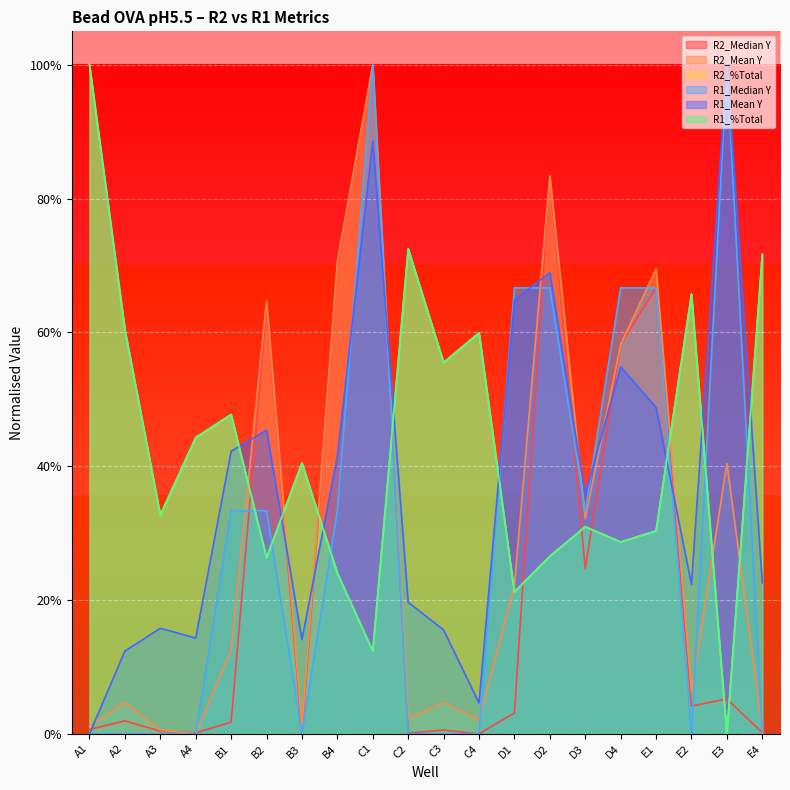

Reading right to left, extract all data points from this chart.

R2_Median Y: E4=0.0	E3=0.1	E2=0.0	E1=0.7	D4=0.6	D3=0.2	D2=0.8	D1=0.0	C4=0.0	C3=0.0	C2=0.0	C1=1.0	B4=0.7	B3=0.0	B2=0.6	B1=0.0	A4=0.0	A3=0.0	A2=0.0	A1=0.0
R2_Mean Y: E4=0.0	E3=0.4	E2=0.1	E1=0.7	D4=0.6	D3=0.3	D2=0.8	D1=0.2	C4=0.0	C3=0.0	C2=0.0	C1=1.0	B4=0.7	B3=0.0	B2=0.6	B1=0.1	A4=0.0	A3=0.0	A2=0.0	A1=0.0
R2_%Total: E4=0.7	E3=0.0	E2=0.7	E1=0.3	D4=0.3	D3=0.3	D2=0.3	D1=0.2	C4=0.6	C3=0.6	C2=0.7	C1=0.1	B4=0.2	B3=0.4	B2=0.3	B1=0.5	A4=0.4	A3=0.3	A2=0.6	A1=1.0
R1_Median Y: E4=0.0	E3=1.0	E2=0.0	E1=0.7	D4=0.7	D3=0.3	D2=0.7	D1=0.7	C4=0.0	C3=0.0	C2=0.0	C1=1.0	B4=0.3	B3=0.0	B2=0.3	B1=0.3	A4=0.0	A3=0.0	A2=0.0	A1=0.0
R1_Mean Y: E4=0.2	E3=1.0	E2=0.2	E1=0.5	D4=0.5	D3=0.4	D2=0.7	D1=0.6	C4=0.0	C3=0.2	C2=0.2	C1=0.9	B4=0.4	B3=0.1	B2=0.5	B1=0.4	A4=0.1	A3=0.2	A2=0.1	A1=0.0
R1_%Total: E4=0.7	E3=0.0	E2=0.7	E1=0.3	D4=0.3	D3=0.3	D2=0.3	D1=0.2	C4=0.6	C3=0.6	C2=0.7	C1=0.1	B4=0.2	B3=0.4	B2=0.3	B1=0.5	A4=0.4	A3=0.3	A2=0.6	A1=1.0